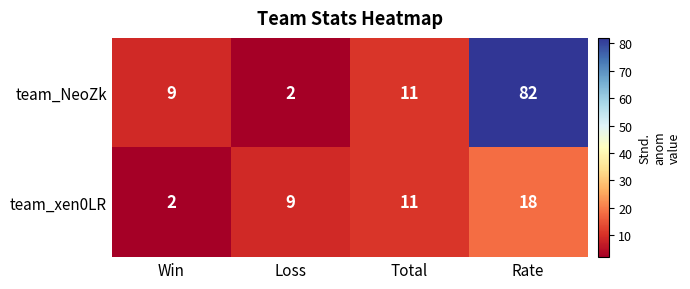

Reading right to left, transcribe all the data shown in this chart.

team_NeoZk: 82	11	2	9
team_xen0LR: 18	11	9	2